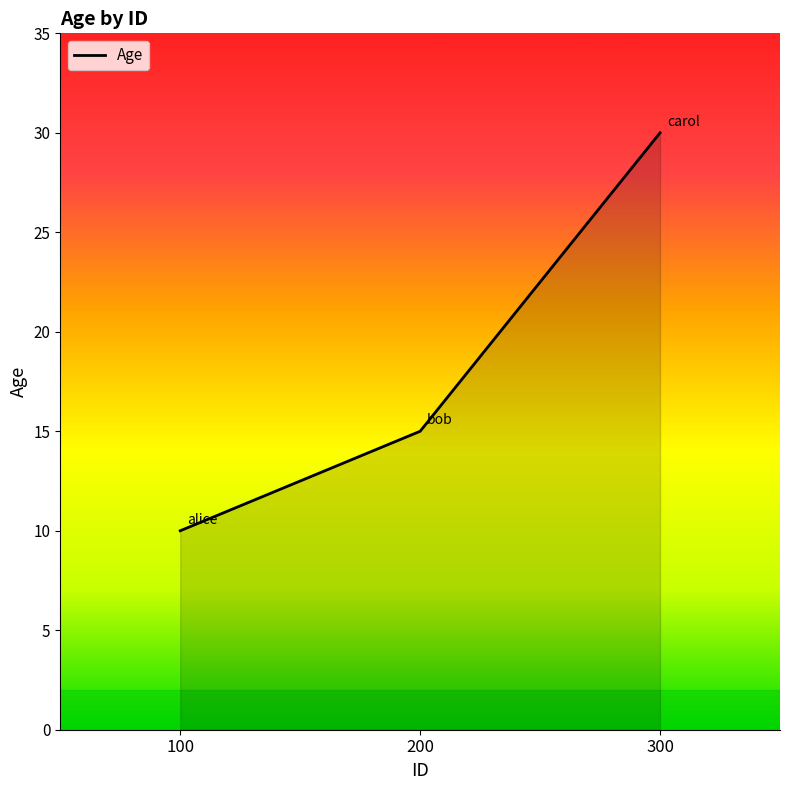

What is the change in value from 200 to 300?

+15